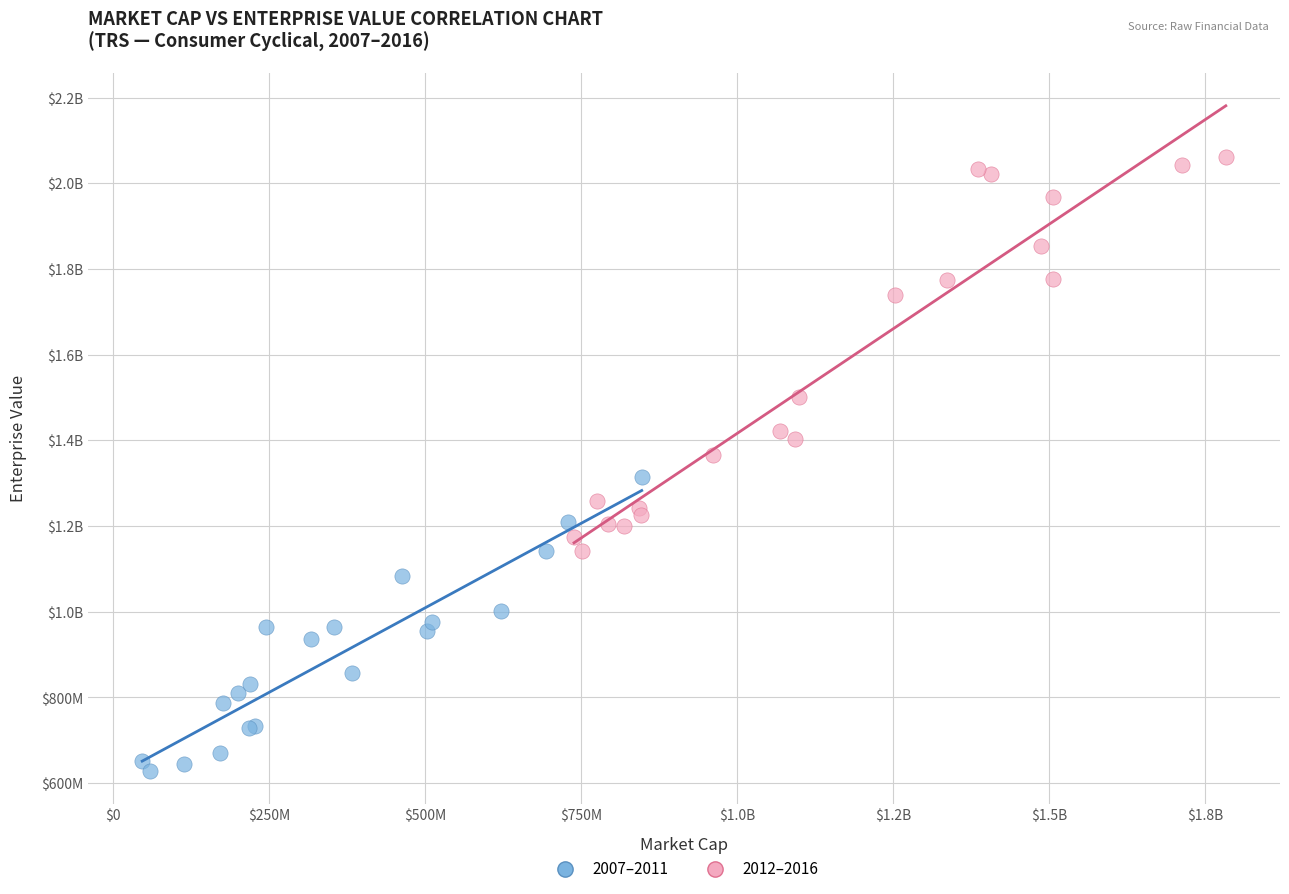

What are all the series names shown in the legend?

2007–2011, 2012–2016